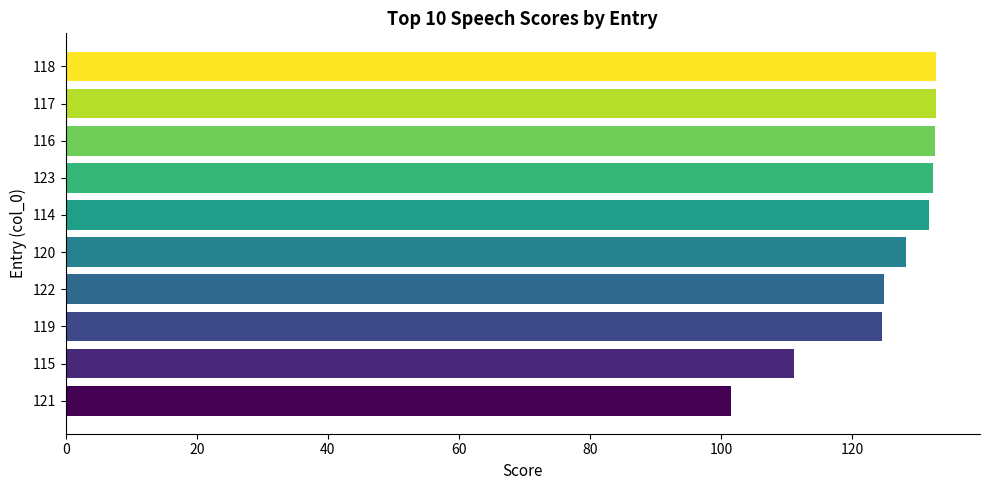

The chart shows a value of 46.5 at 119. True or false?

False